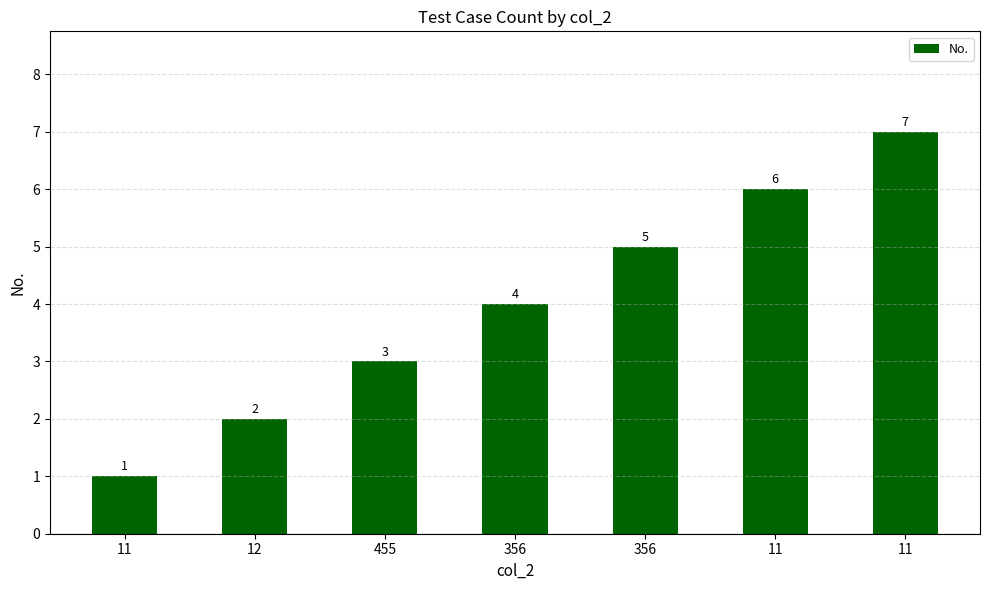

Rank the categories by value from lowest to highest.

11, 12, 455, 356, 356, 11, 11